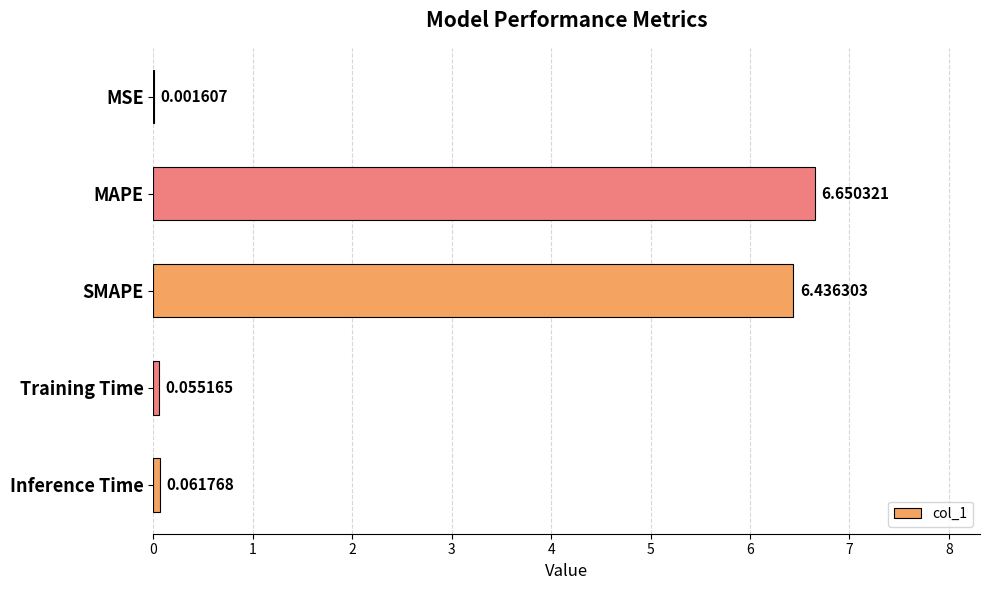

Which has a higher value, Inference Time or Training Time?

Inference Time